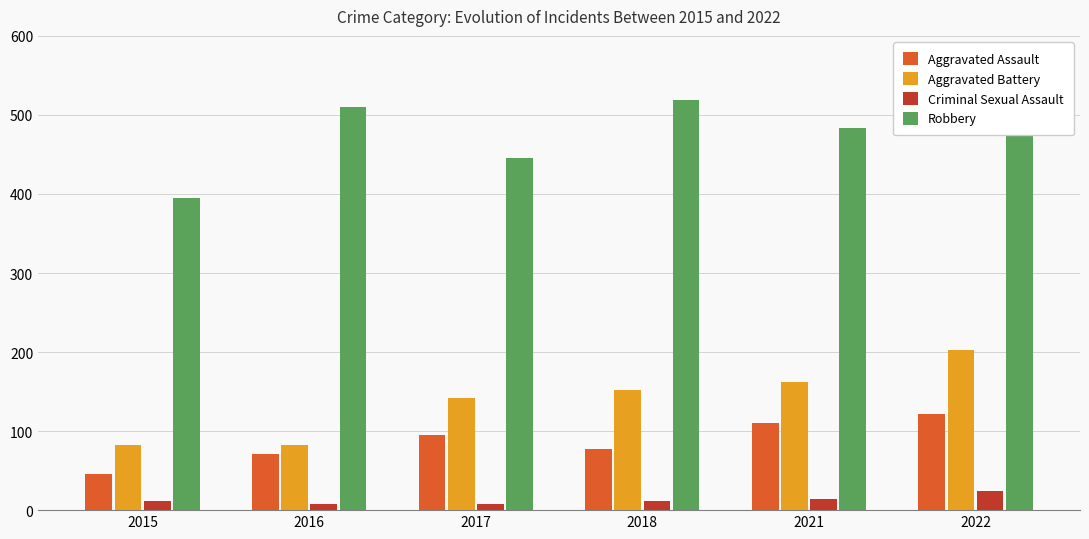

What is the greatest value displayed?

521